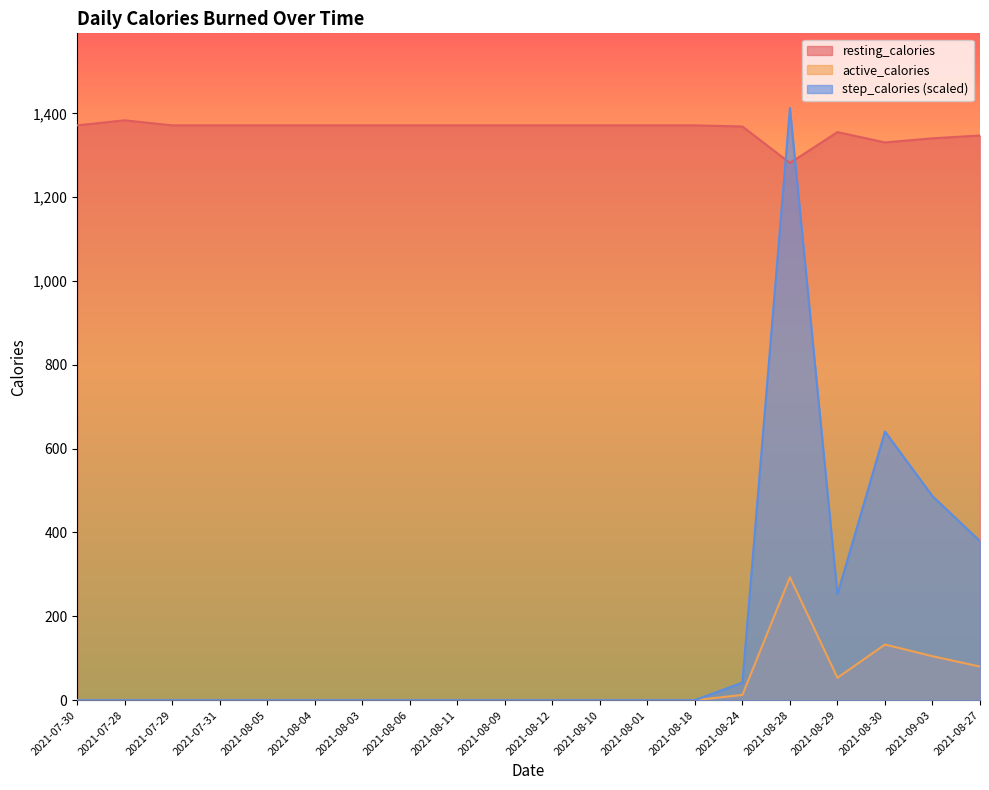

What is the label of the 11th point from the left?

2021-08-12